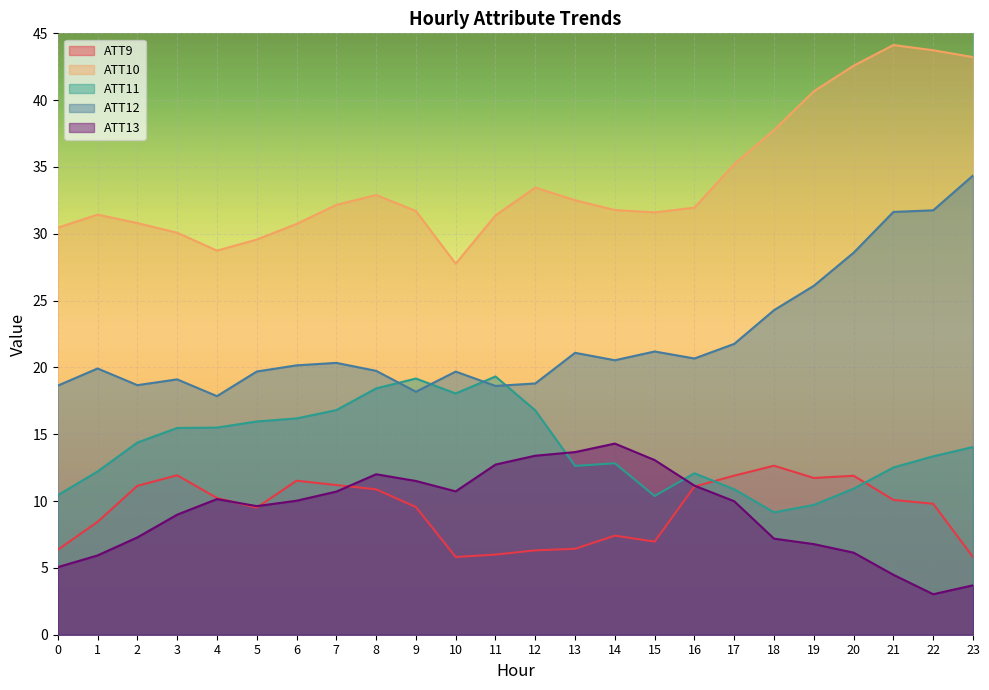

At which label does ATT11 first exceed 14?

2